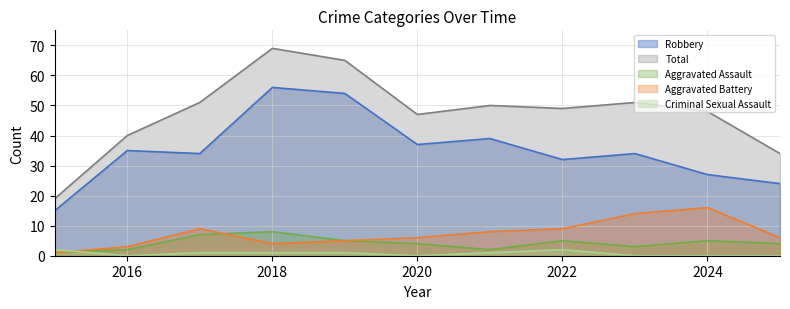

How many data points does each series have?

11